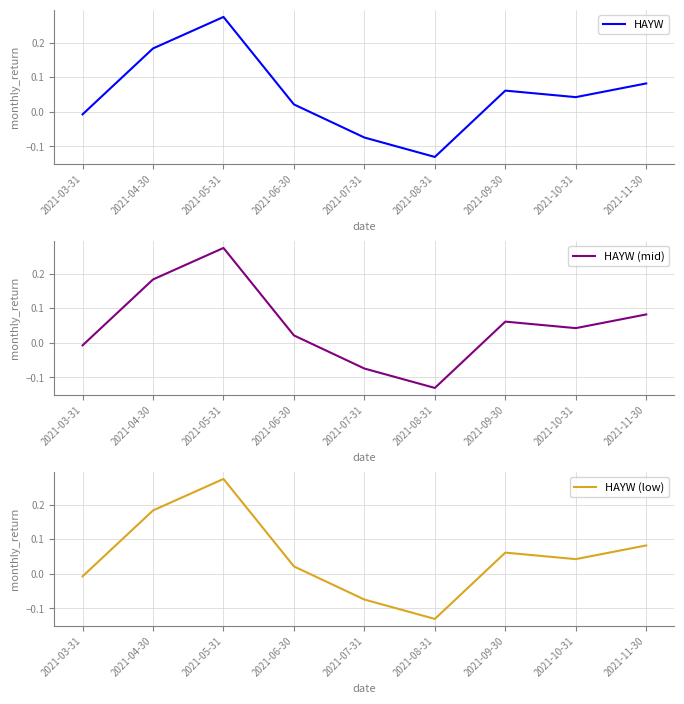

Between 2021-08-31 and 2021-07-31, which is larger?

2021-07-31